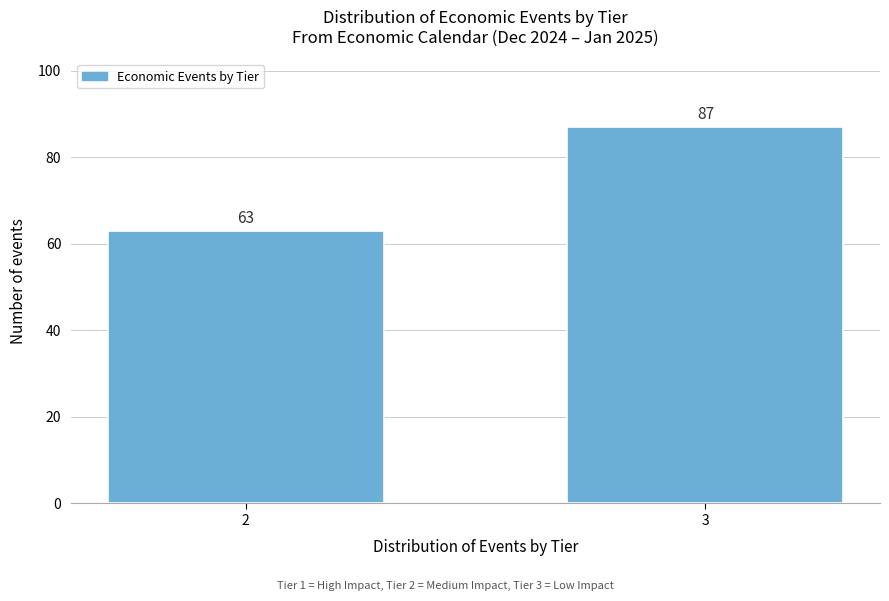

Reading left to right, extract all data points from this chart.

63	87